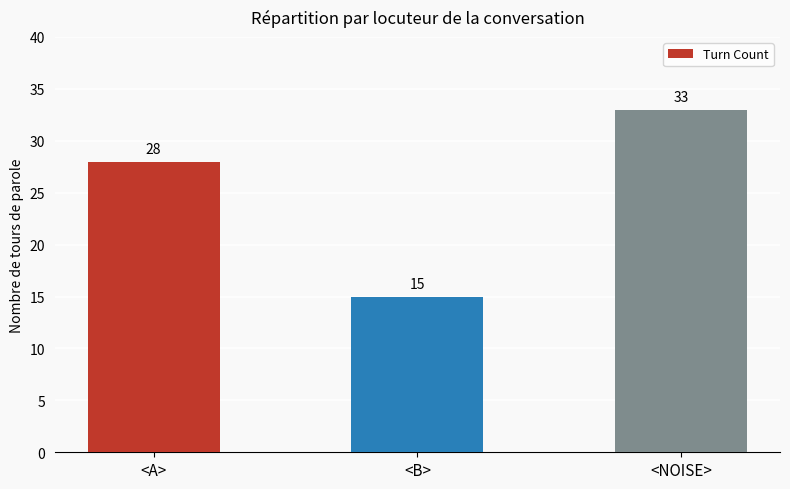

What is the smallest value displayed?

15